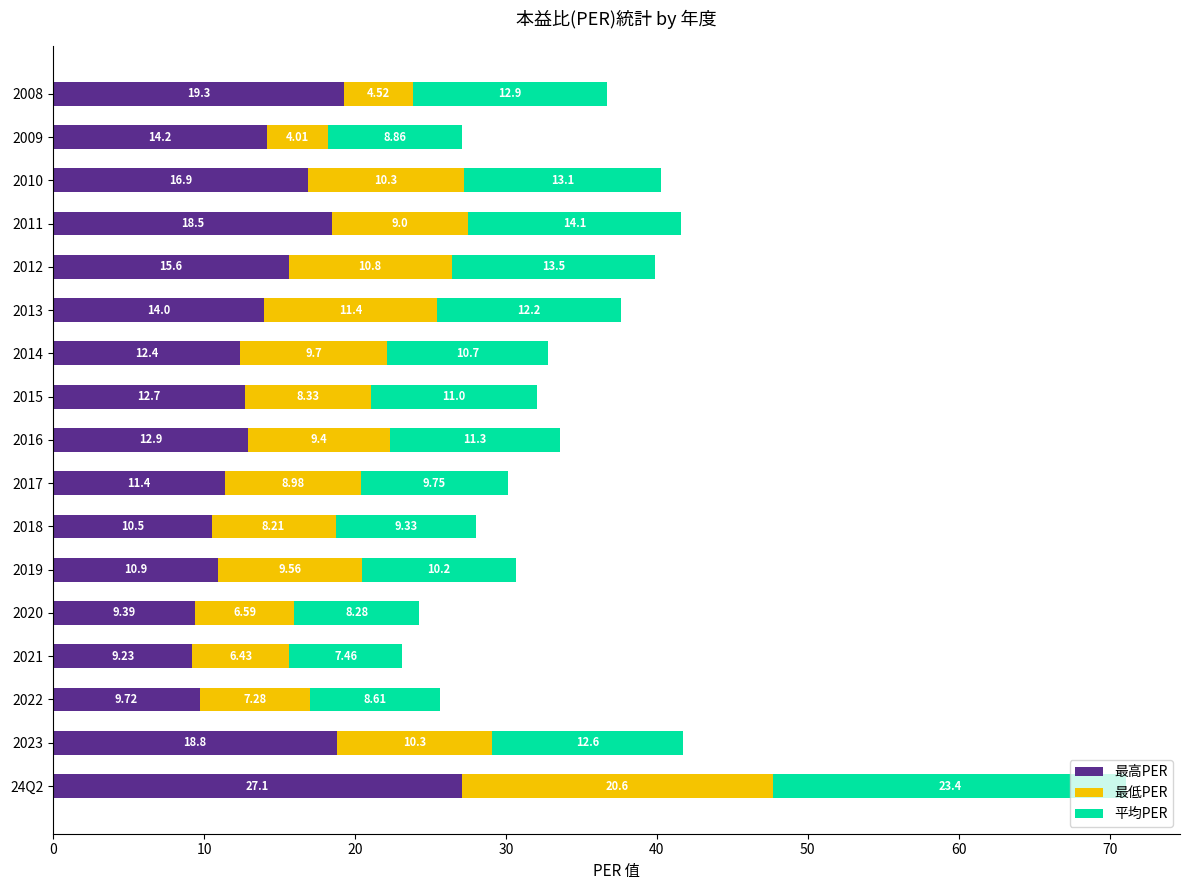

What is the sum of the 最高PER values at 2015 and 2011?

31.2